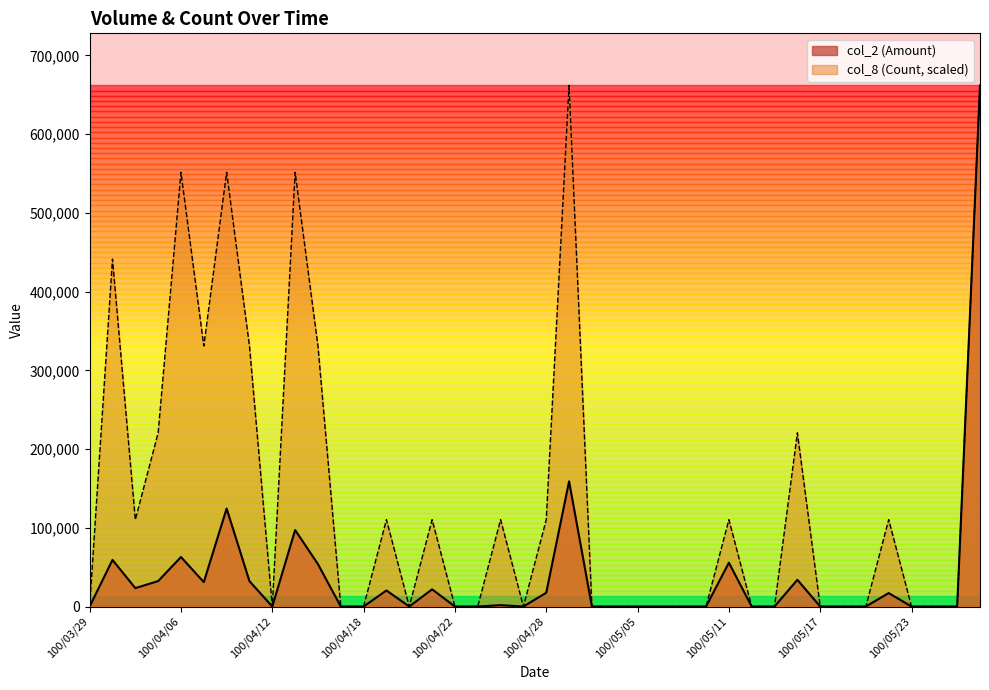

At 100/04/22, list the series in order from largest to smallest.

col_2 (Amount), col_8 (Count)